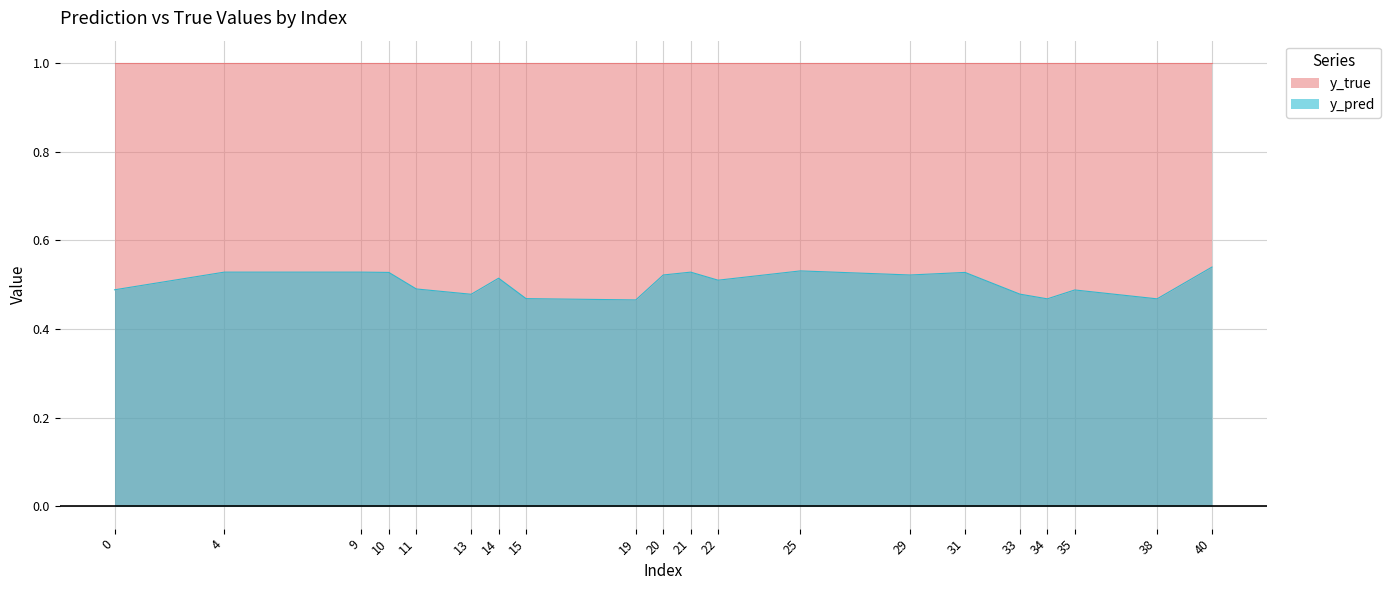

How many interior local peaks (higher than both neighbors) does the data have?

5